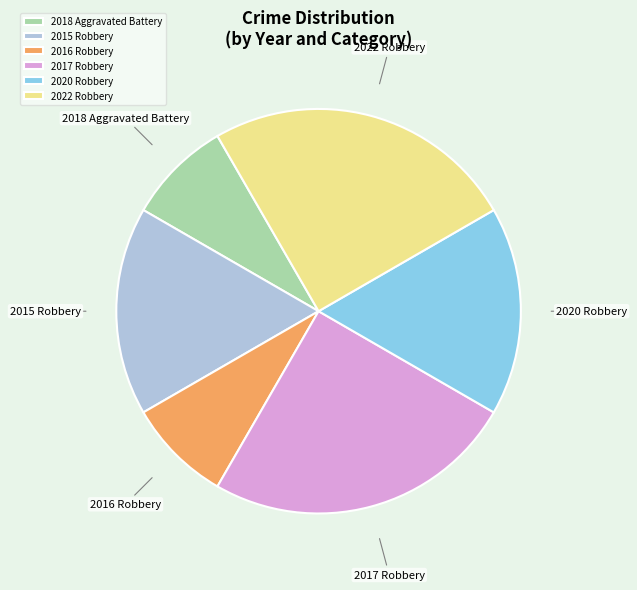

Is it true that 2017 Robbery is 17% of the pie?

False